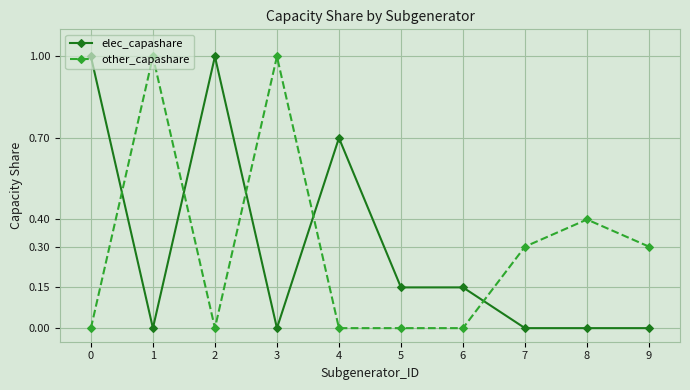

The other_capashare series shows 0.1 at 7. True or false?

False